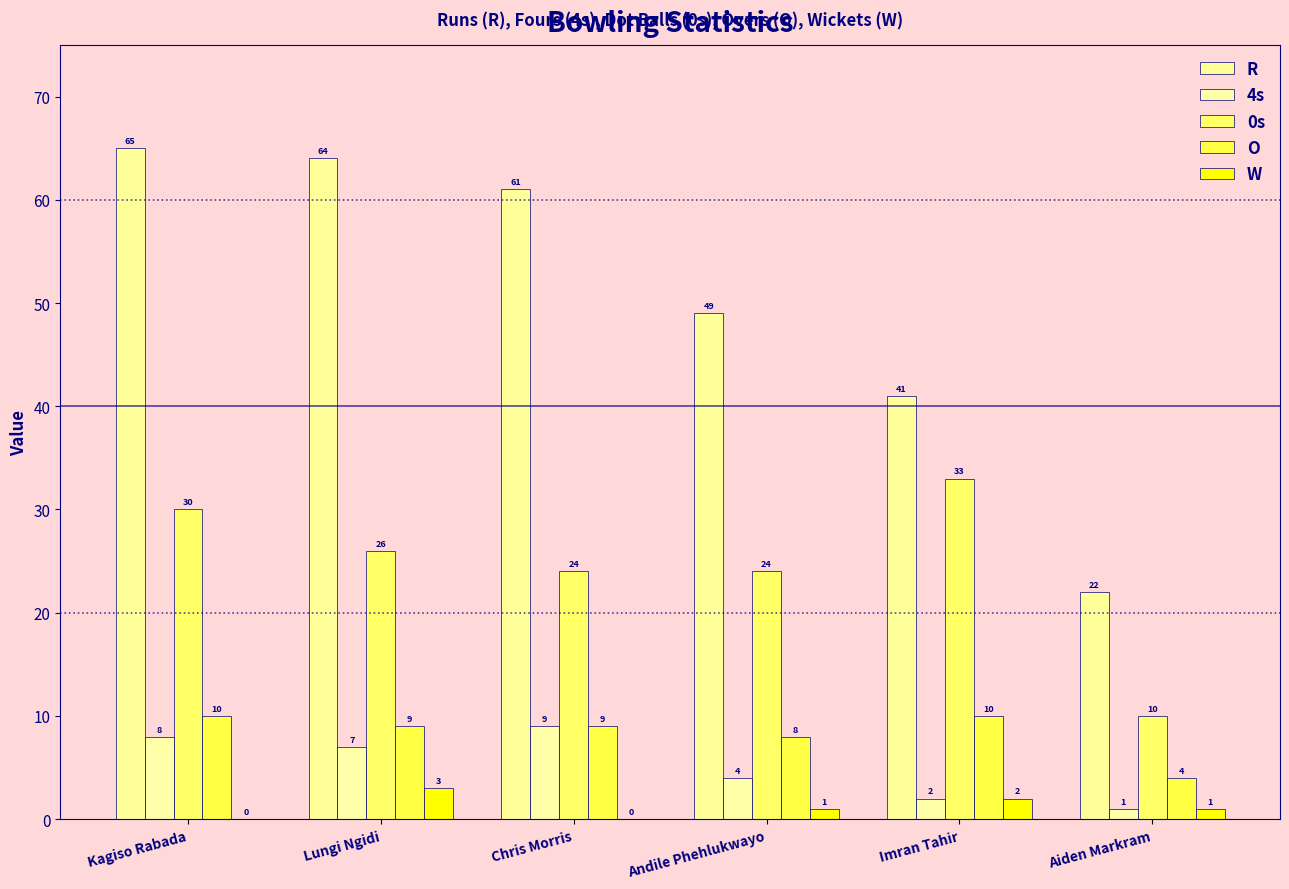

Count the number of data series in this chart.

5